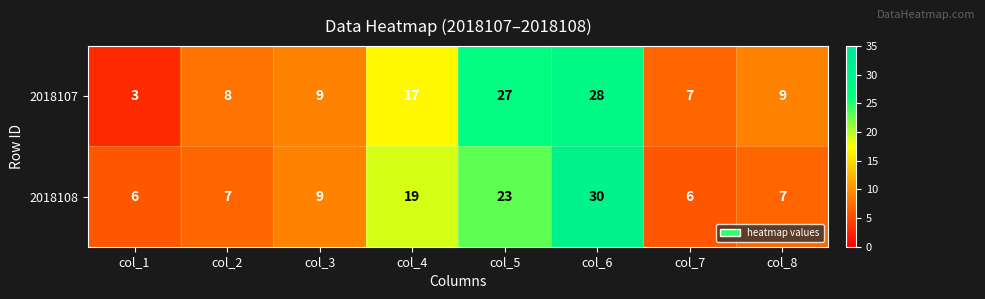

How many distinct data groups are displayed?

2